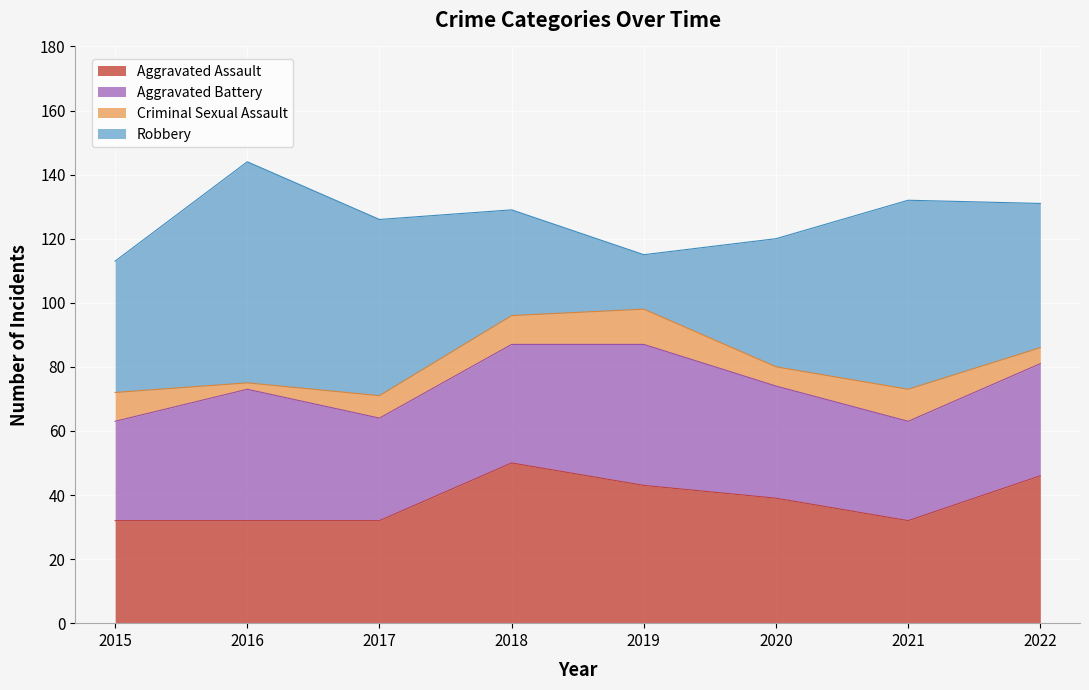

At which label is Criminal Sexual Assault closest to 6?

2020